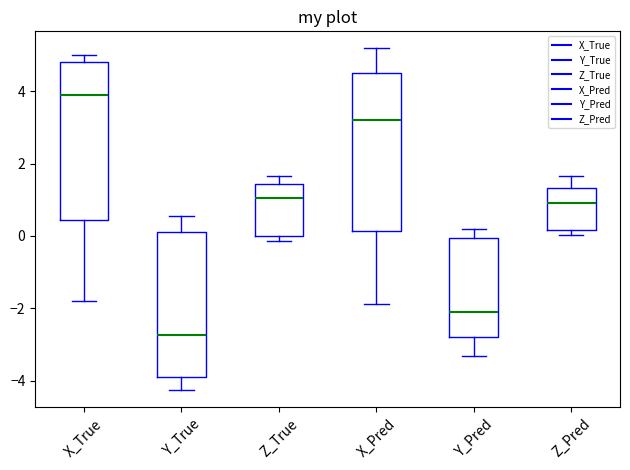

Reading left to right, transcribe this box plot: for each box, give where its median line is, the range the box spans, and where its two whiskers end, as read against the y-axis. The values are not printed on the chart, so give them approximately, as read against the axis.

X_True: median 4.0, box 0.4 to 4.8, whiskers -1.8 to 5.0
Y_True: median -2.8, box -3.8 to 0.2, whiskers -4.2 to 0.6
Z_True: median 1.0, box 0.0 to 1.4, whiskers -0.2 to 1.6
X_Pred: median 3.2, box 0.2 to 4.4, whiskers -1.8 to 5.2
Y_Pred: median -2.0, box -2.8 to 0.0, whiskers -3.4 to 0.2
Z_Pred: median 1.0, box 0.2 to 1.4, whiskers 0.0 to 1.6